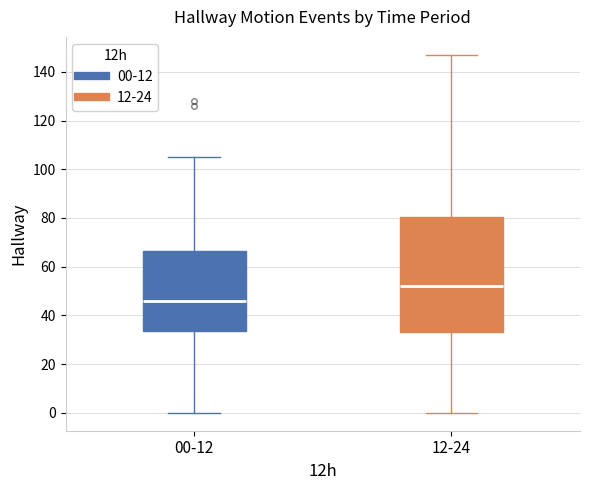

Which box has the lowest median line?

00-12